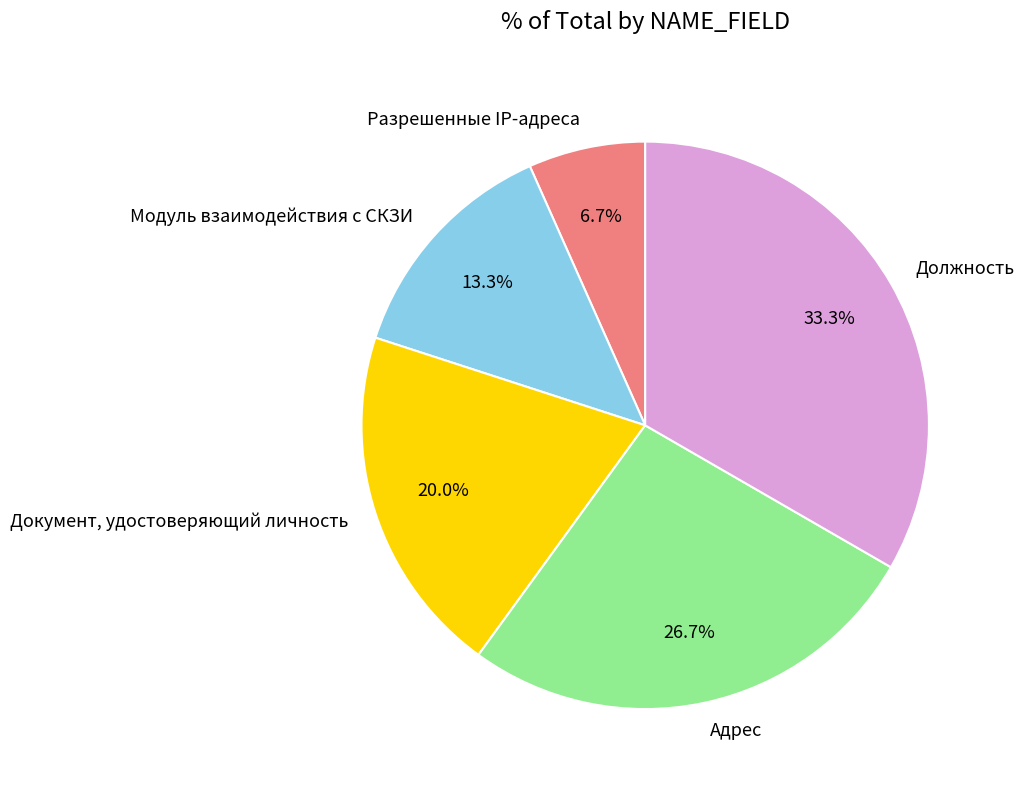

To the nearest percent, what portion does Разрешенные IP-адреса represent?

7%